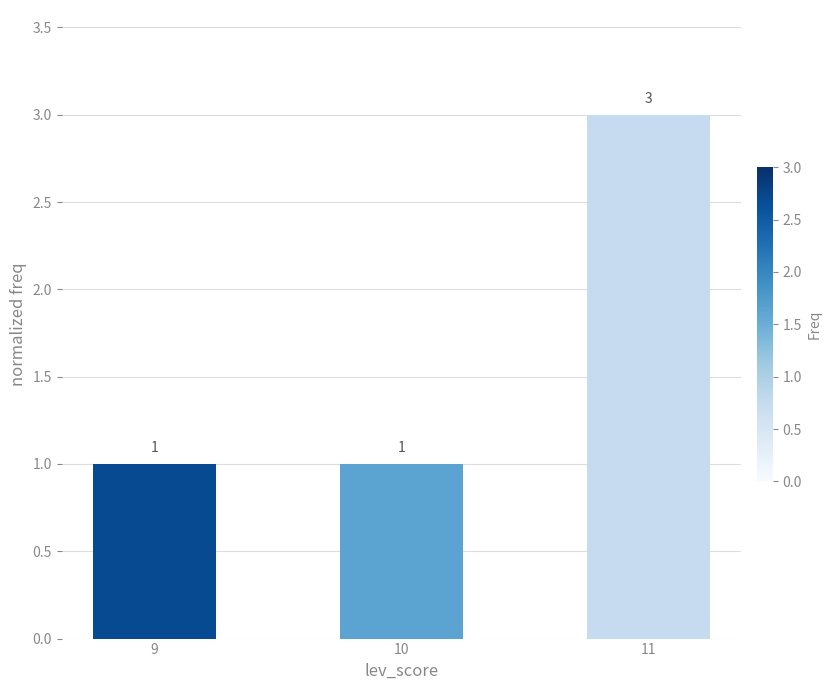

Count the values in the range 1 to 3.

3